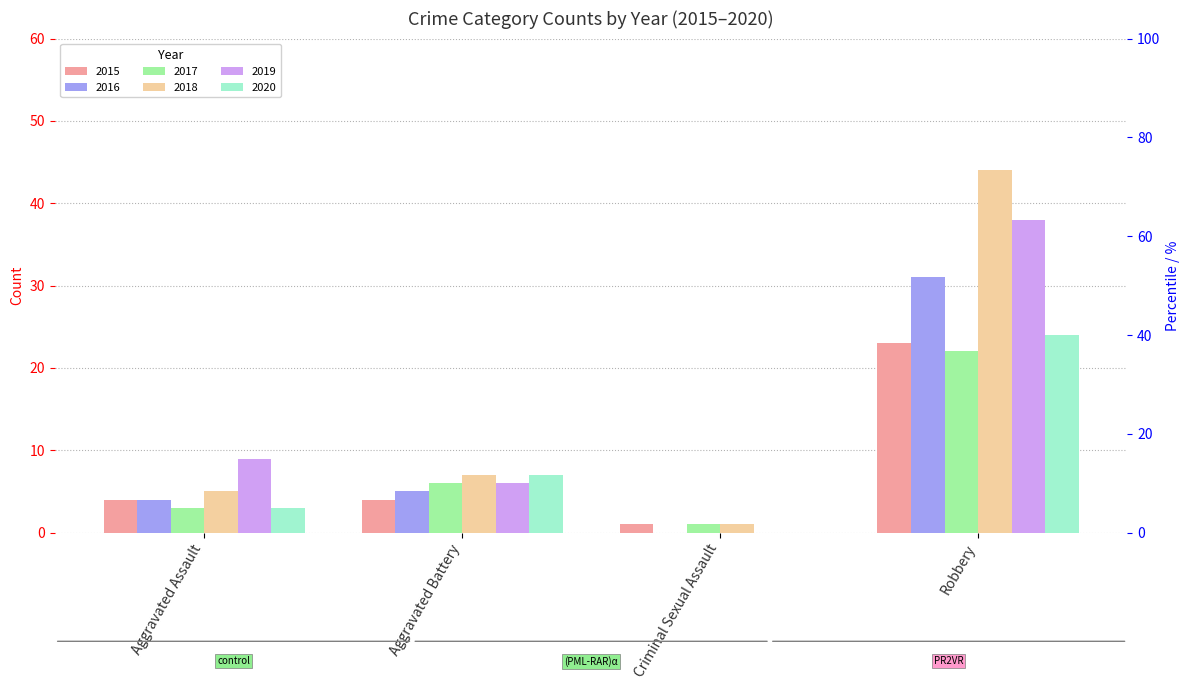

What is the label of the 1st bar from the right?

Robbery